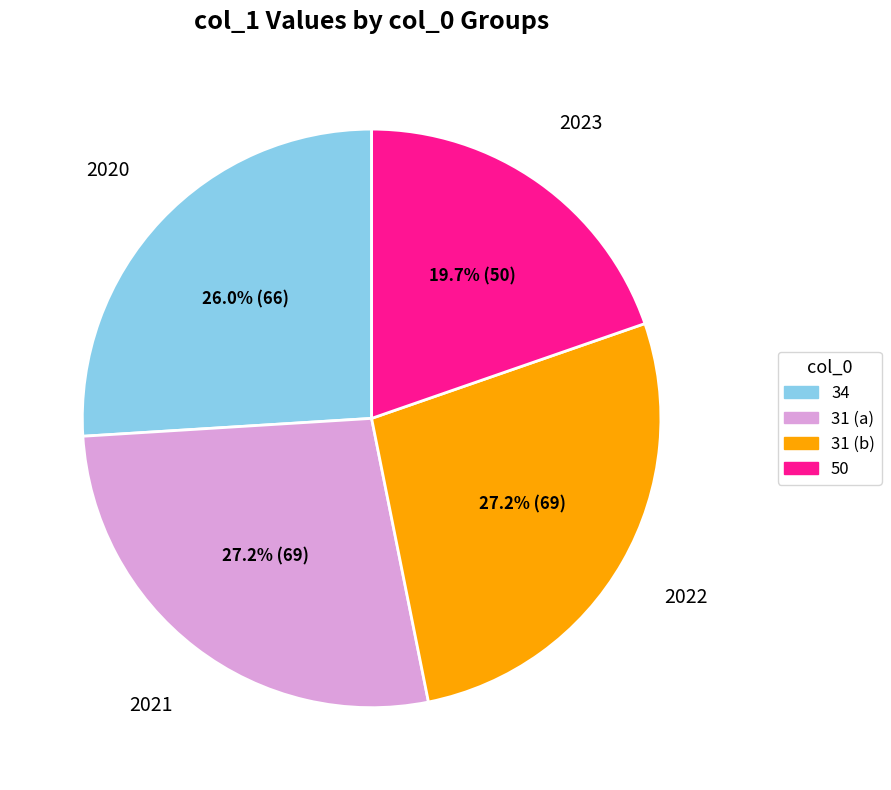

Which has a higher value, 50 or 31 (b)?

31 (b)